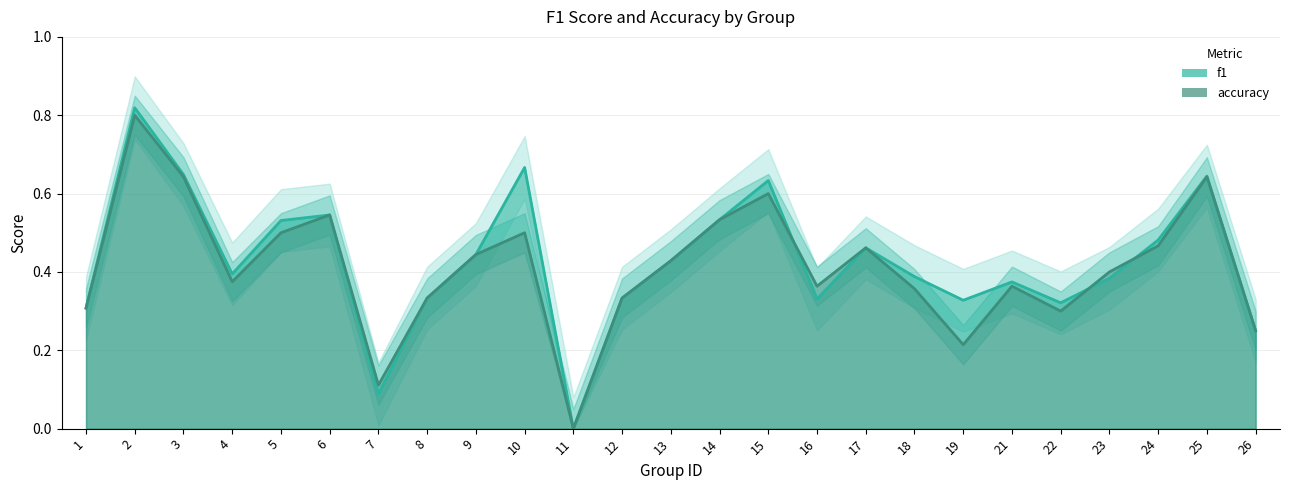

What is the sum of all accuracy values?

10.3